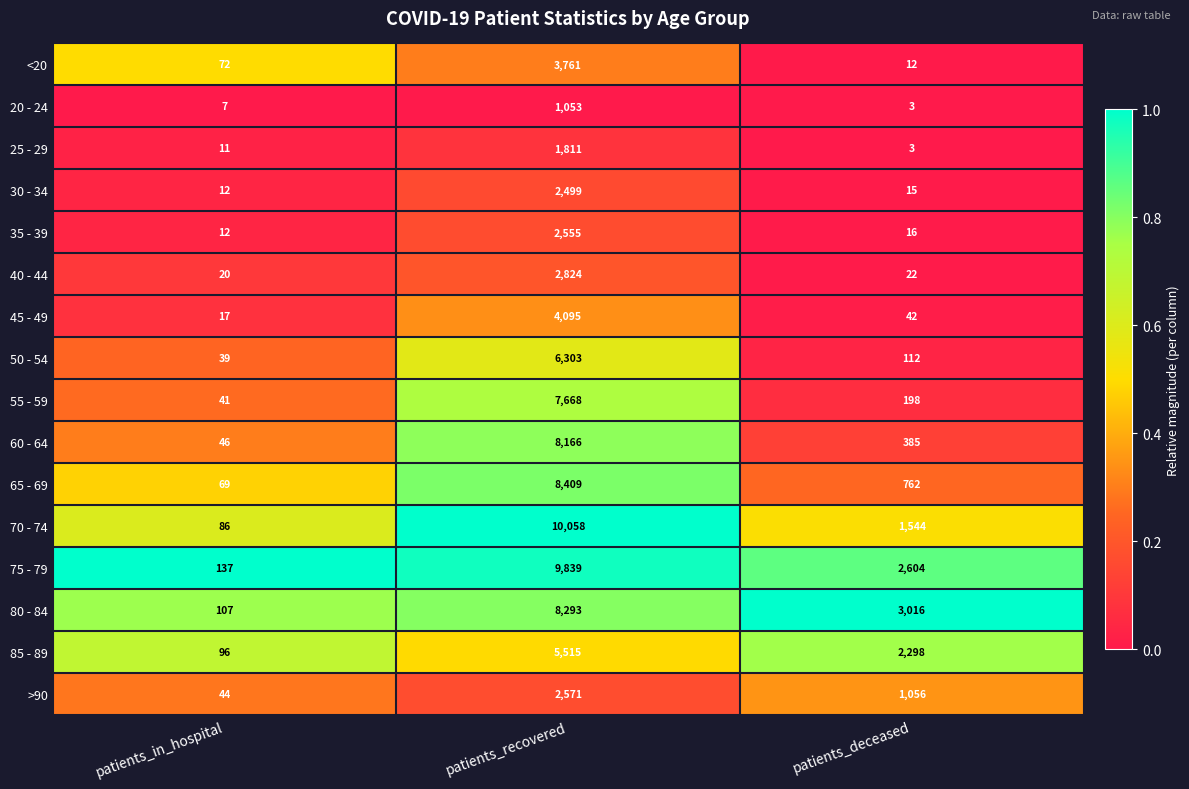

What is the spread (max minus min) of values at patients_recovered?

9005